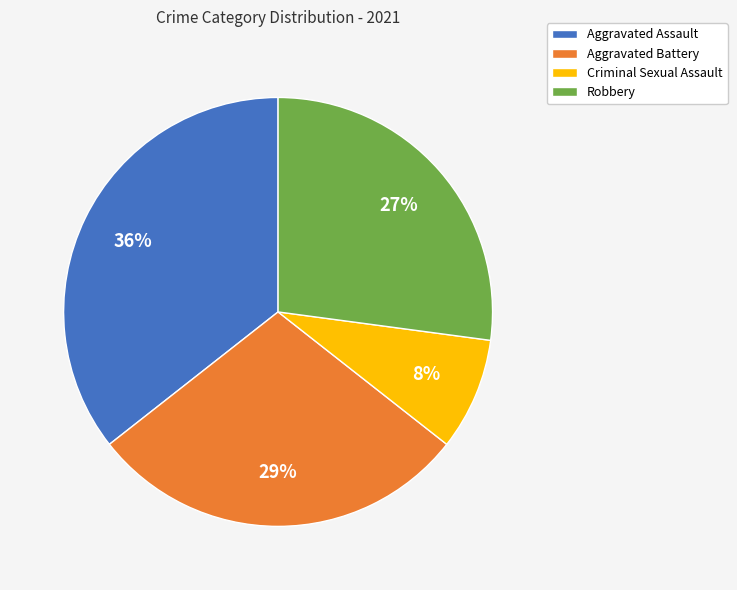

Does any single category account for the majority?

No